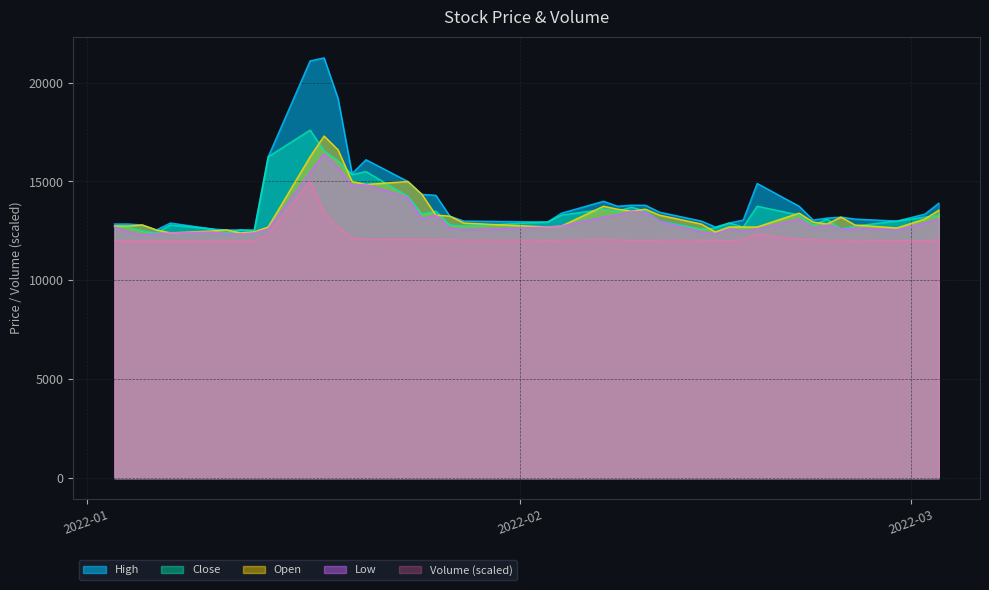

What is the spread (max minus min) of values at 2022-02-11?

1419.0